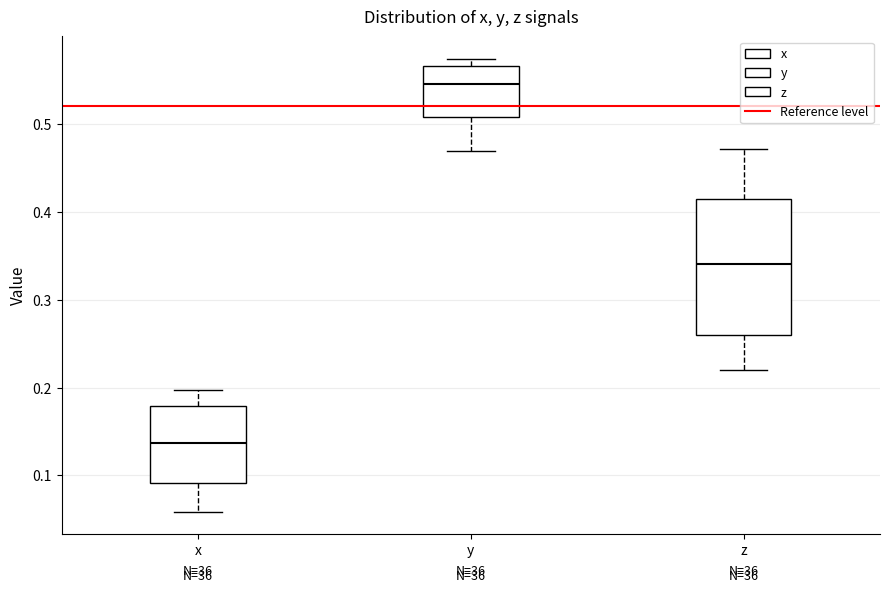

Reading left to right, transcribe this box plot: for each box, give where its median line is, the range the box spans, and where its two whiskers end, as read against the y-axis. The values are not printed on the chart, so give them approximately, as read against the axis.

x: median 0.14, box 0.09 to 0.18, whiskers 0.06 to 0.20
y: median 0.54, box 0.51 to 0.57, whiskers 0.47 to 0.57 (just above the box's upper edge)
z: median 0.34, box 0.26 to 0.41, whiskers 0.22 to 0.47